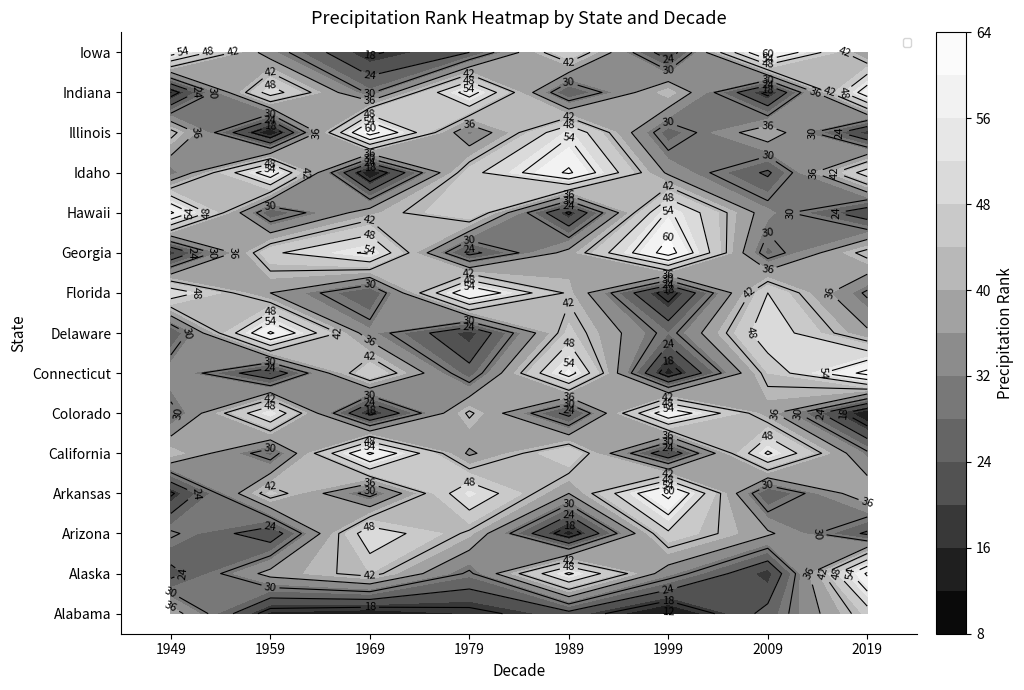

At how many categories does at least one series exceed 30?

8